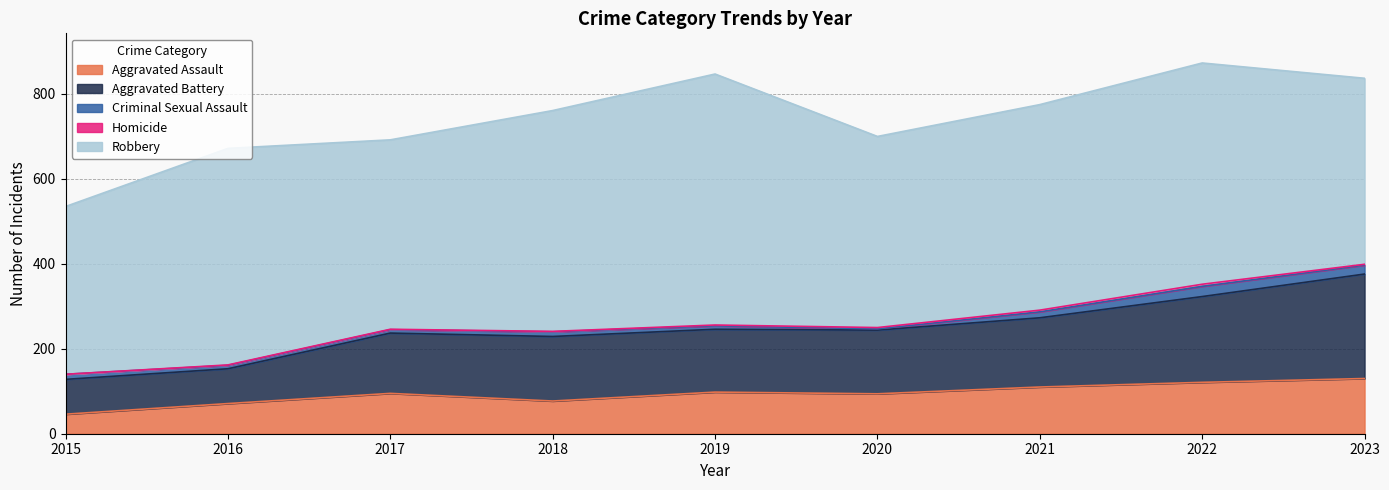

True or false: Aggravated Assault and Aggravated Battery intersect in this chart.

False